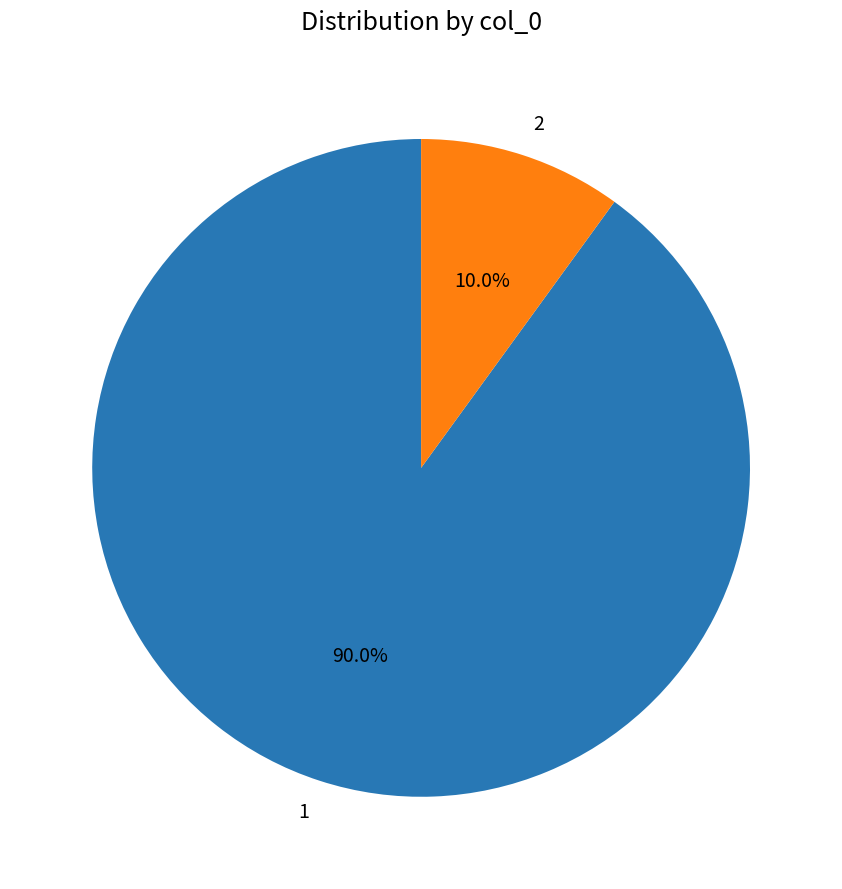

To the nearest percent, what portion does 1 represent?

90%